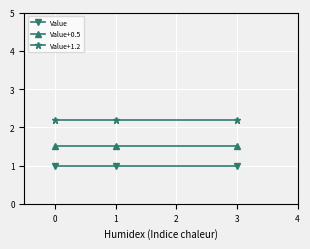

The Value+0.5 series shows 0.6 at 0. True or false?

False